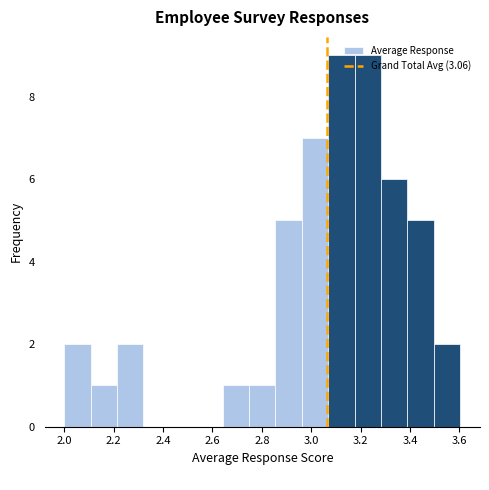

Reading left to right, list every bar in this chart as the range it spans on the x-axis followed by its height. Neither the bar edges nor the heights are printed on the chart, so give them approximately, as read against the axes.

2.00 to 2.10: 2
2.10 to 2.22: 1
2.22 to 2.32: 2
2.32 to 2.42: 0
2.42 to 2.54: 0
2.54 to 2.64: 0
2.64 to 2.74: 1
2.74 to 2.86: 1
2.86 to 2.96: 5
2.96 to 3.06: 7
3.06 to 3.18: 9
3.18 to 3.28: 9
3.28 to 3.38: 6
3.38 to 3.50: 5
3.50 to 3.60: 2